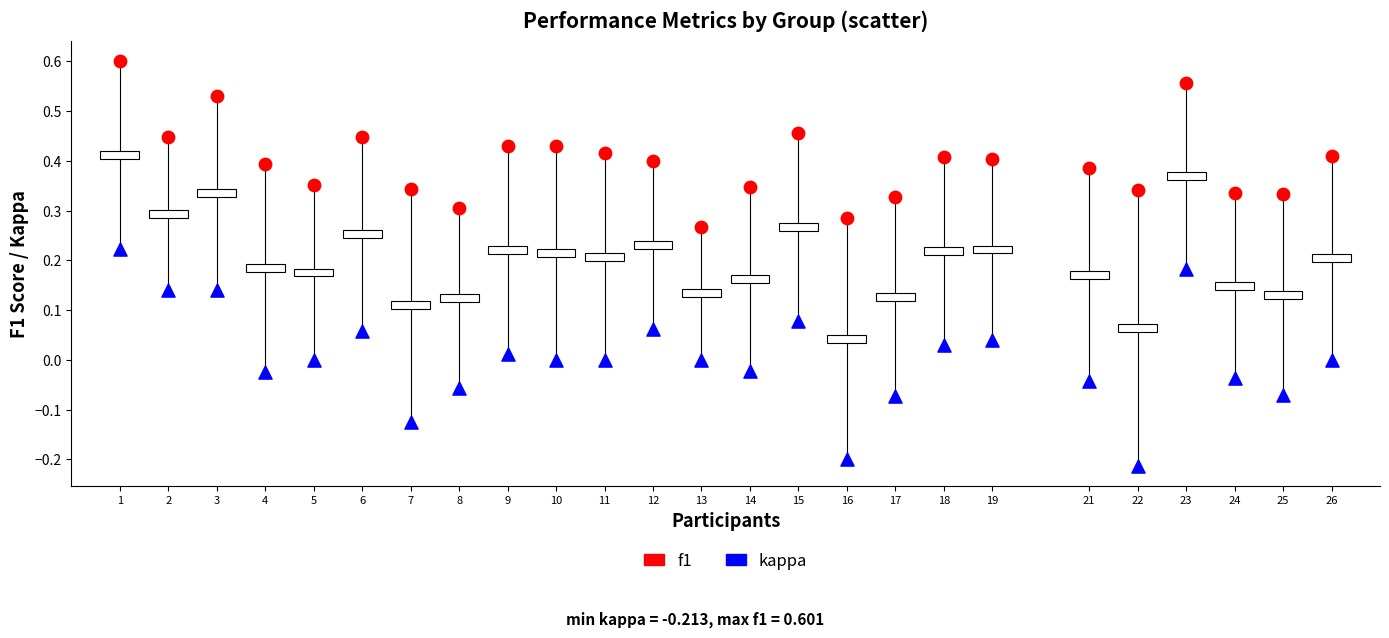

Which series reaches the minimum Y coordinate?

kappa